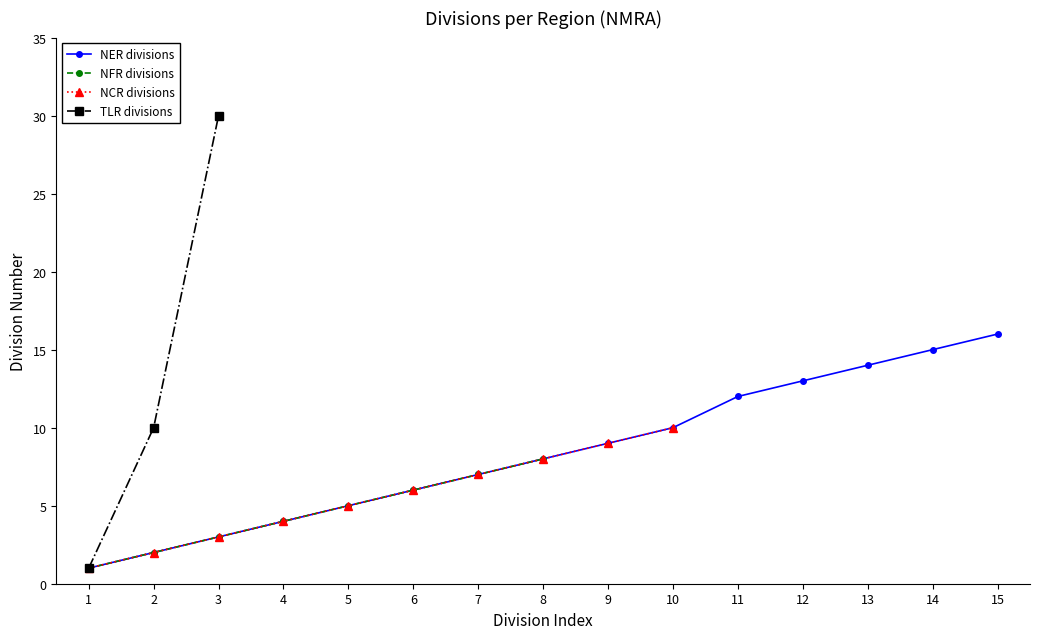

List the series in order of their peak value, lowest first.

NFR divisions, NCR divisions, NER divisions, TLR divisions